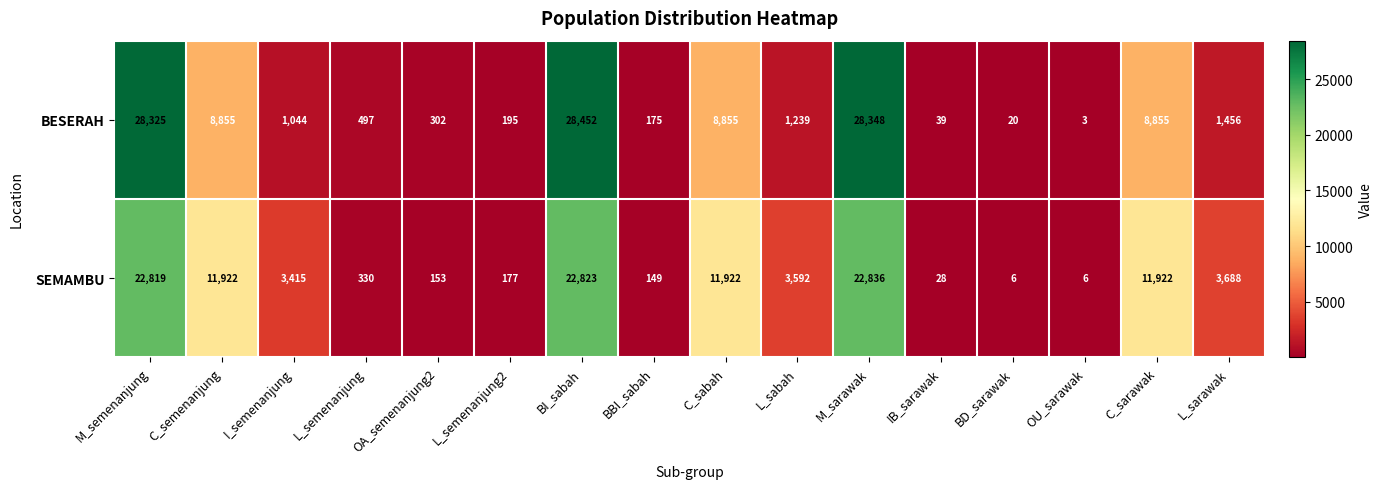

At how many categories does at least one series exceed 2091?

9